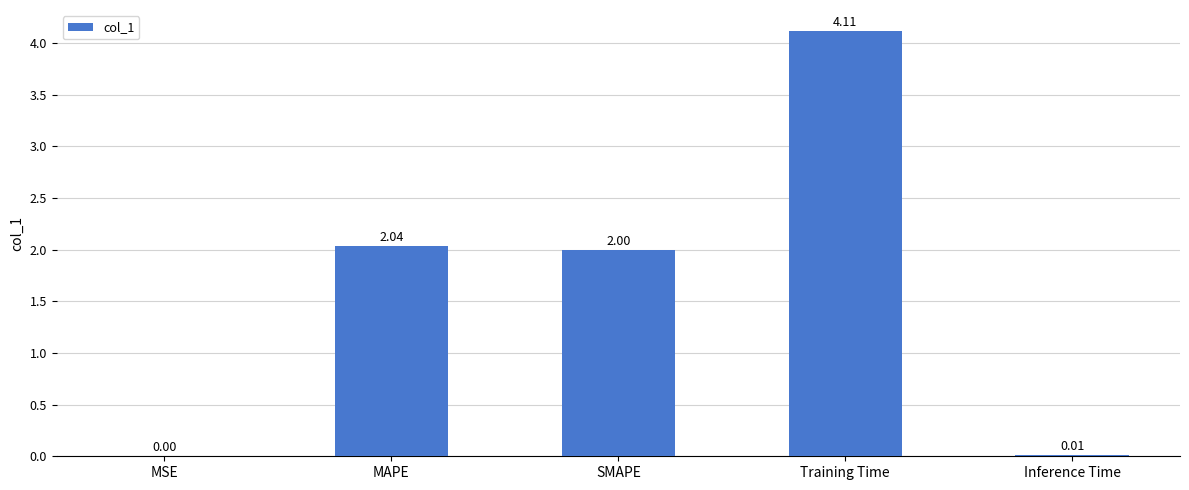

What is the change in value from SMAPE to Inference Time?

-2.0